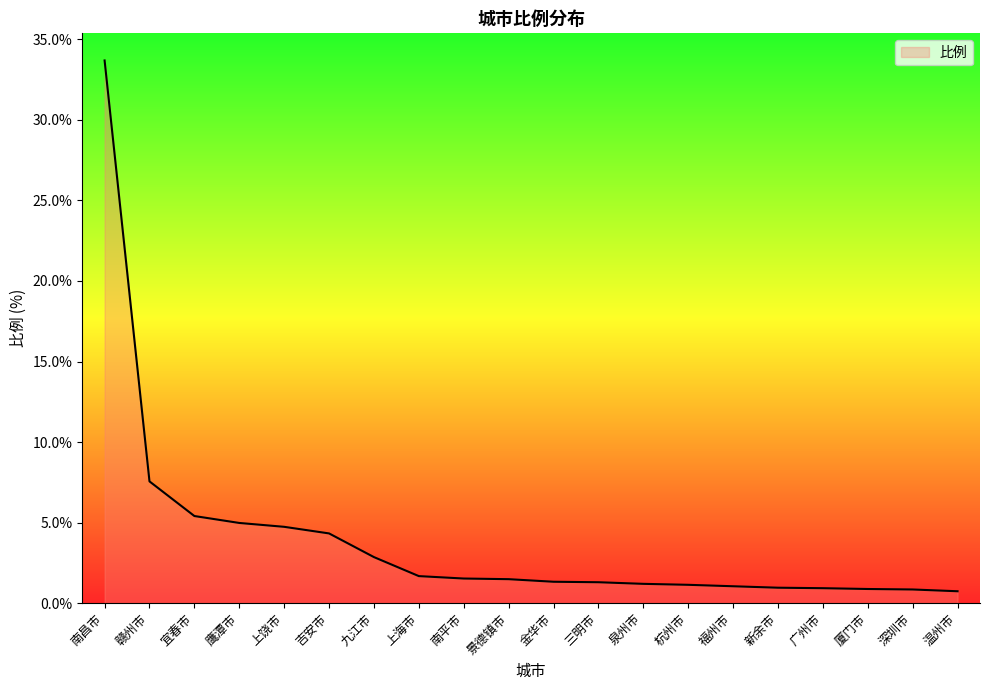

What is the ratio of the value at 上饶市 to the value at 上海市?

2.8